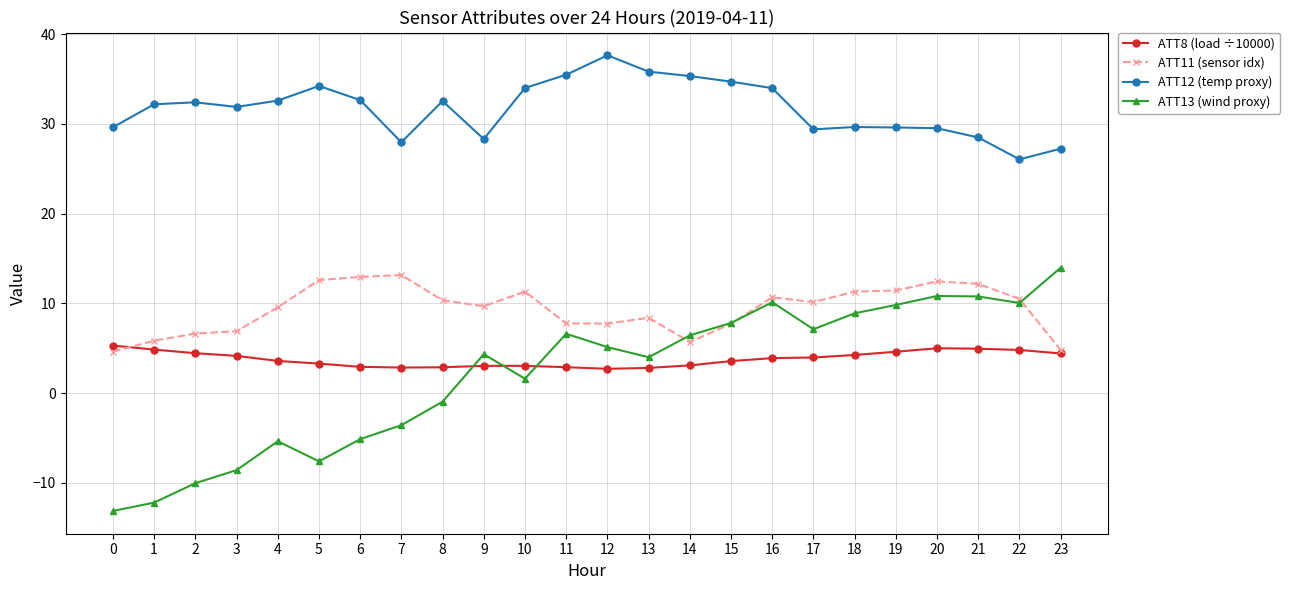

How many lines are shown in the chart?

4